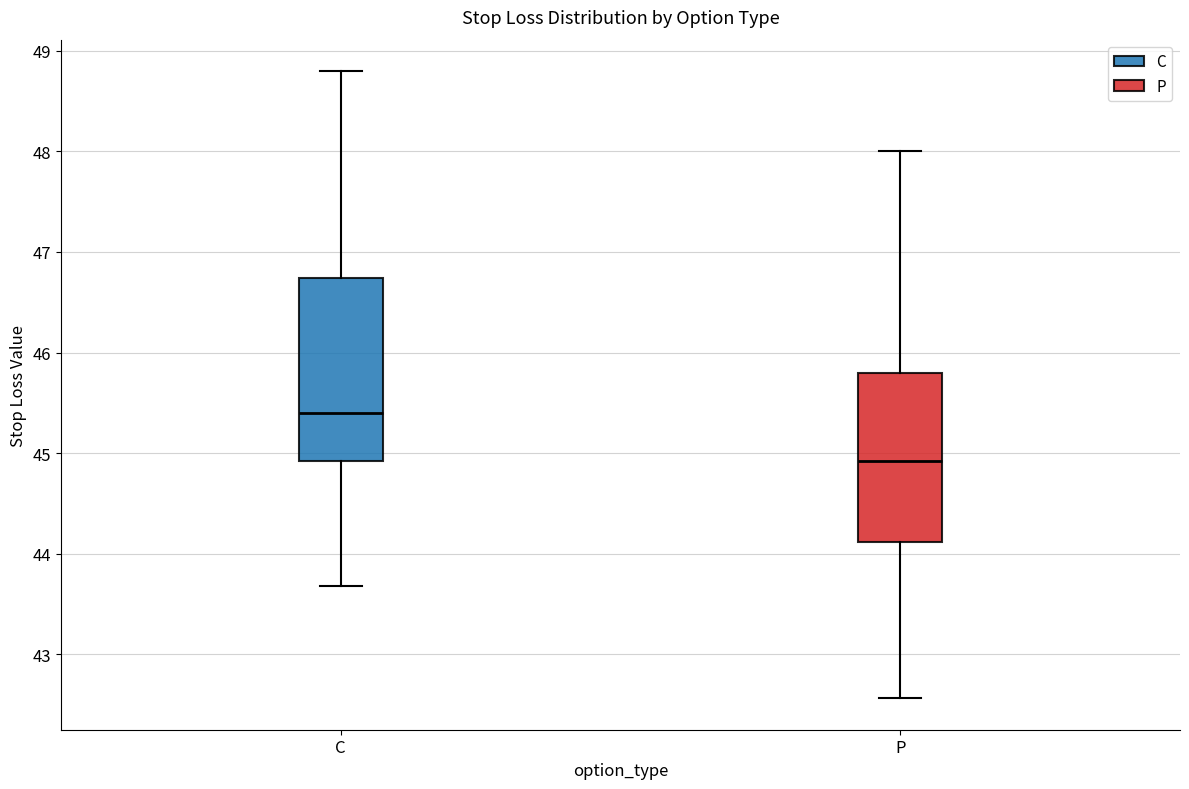

Reading left to right, transcribe this box plot: for each box, give where its median line is, the range the box spans, and where its two whiskers end, as read against the y-axis. The values are not printed on the chart, so give them approximately, as read against the axis.

C: median 45.4, box 44.9 to 46.7, whiskers 43.7 to 48.8
P: median 44.9, box 44.1 to 45.8, whiskers 42.6 to 48.0